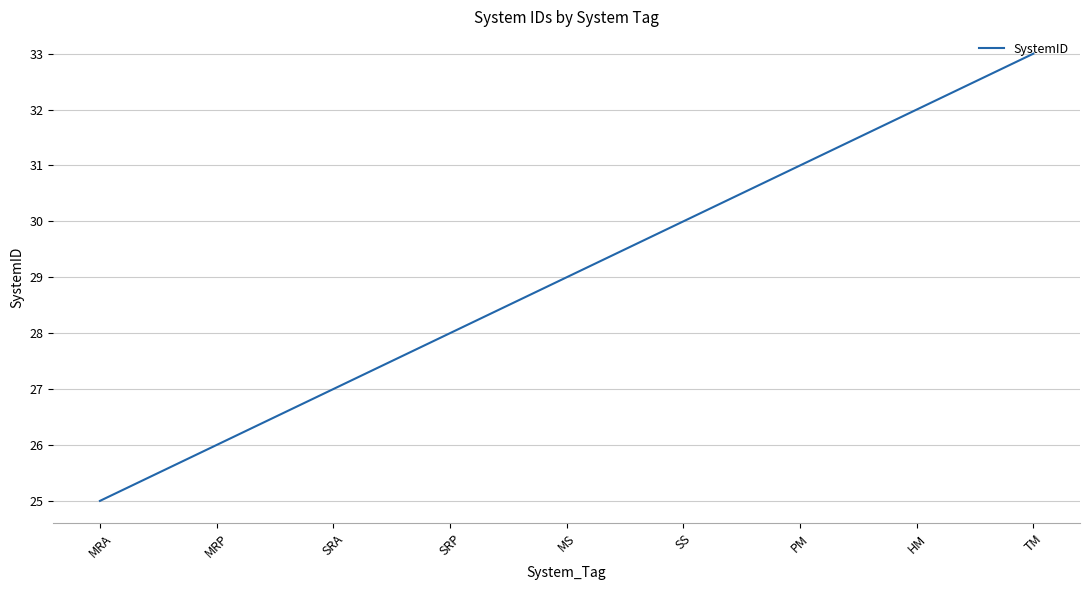

What is the difference between the maximum and minimum values?

8